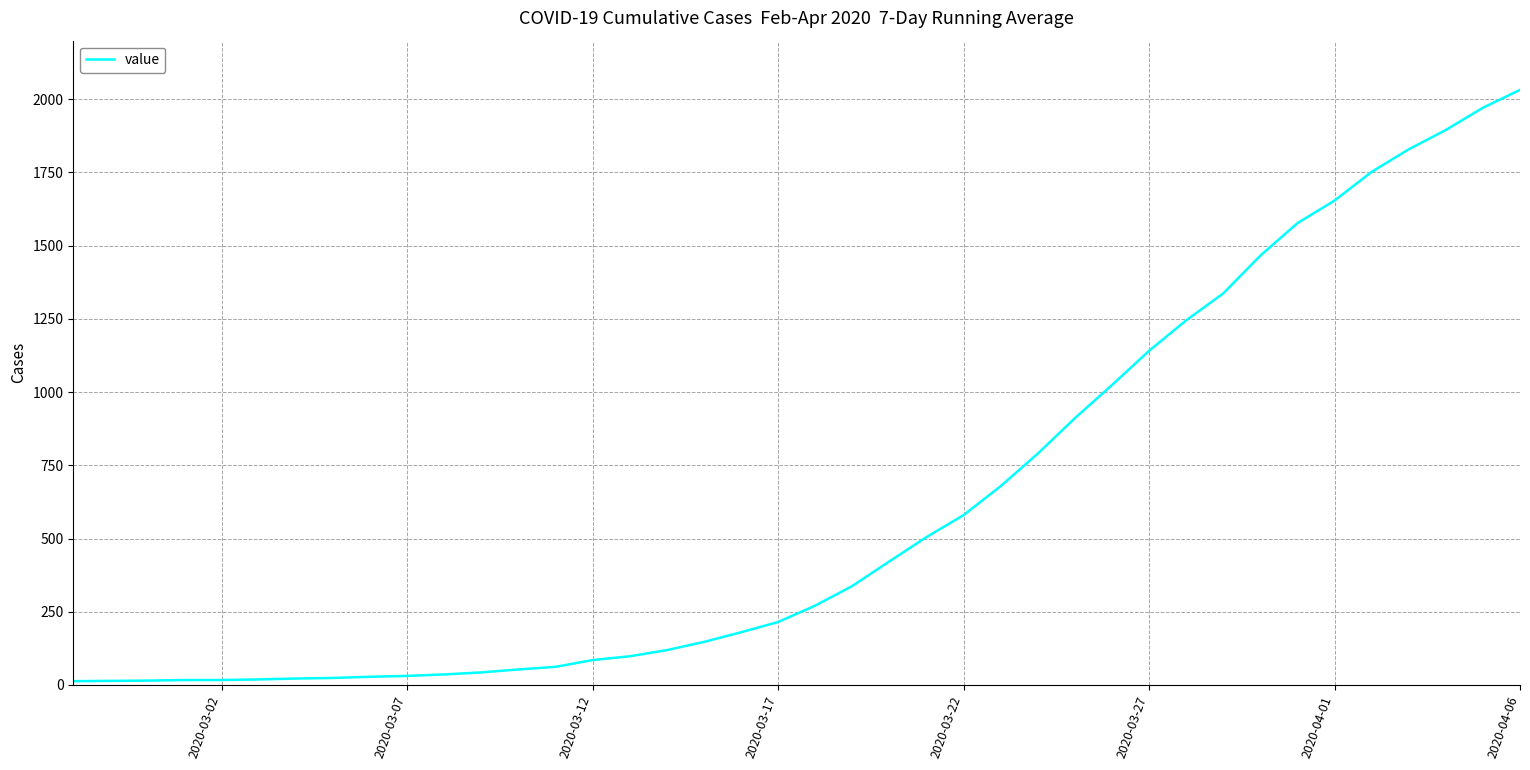

What is the greatest value displayed?

2032